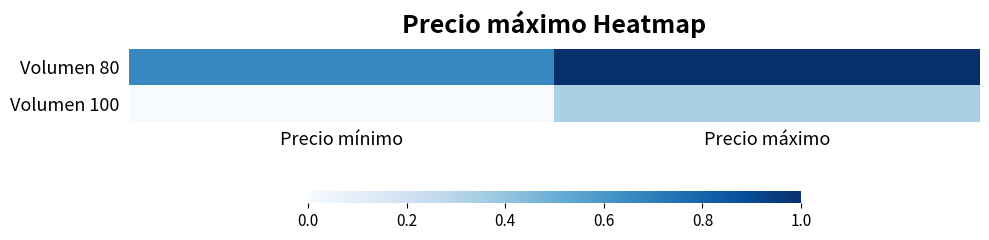

Which series changed the most between Precio mínimo and Precio máximo?

Volumen 80